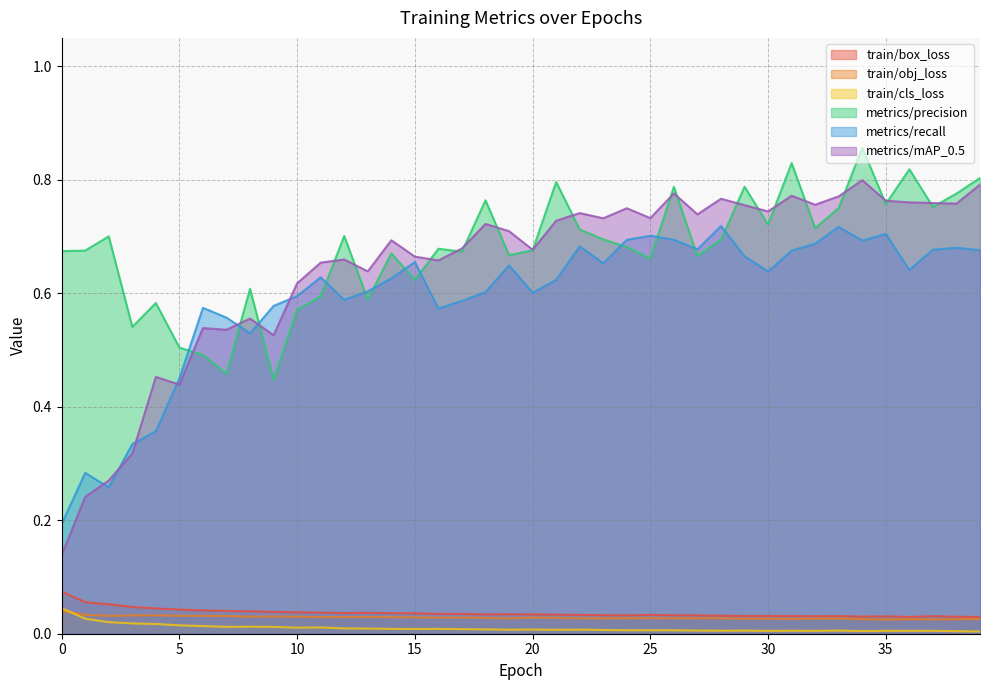

True or false: train/cls_loss and train/box_loss intersect in this chart.

False